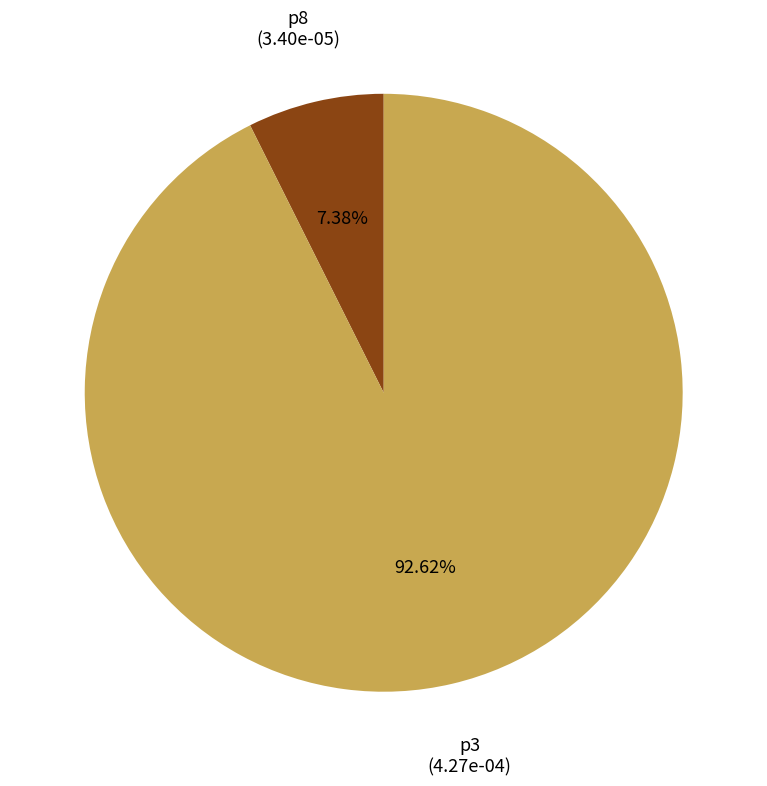

What is the largest slice in the pie chart?

p3